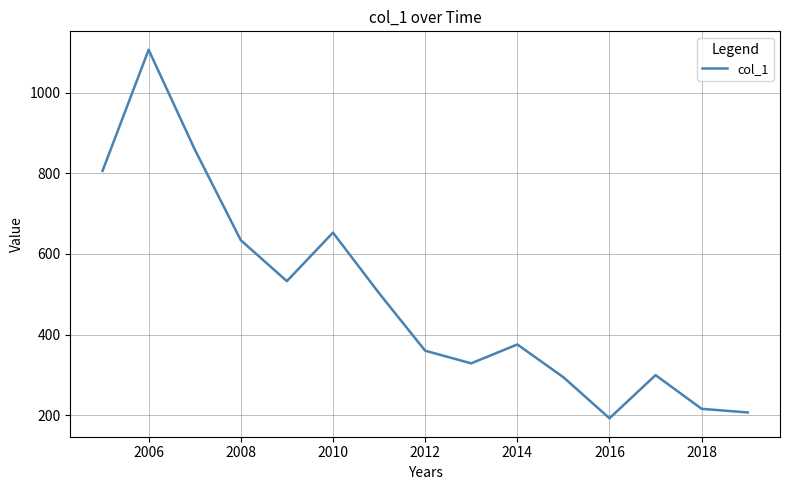

What is the smallest value displayed?

192.3